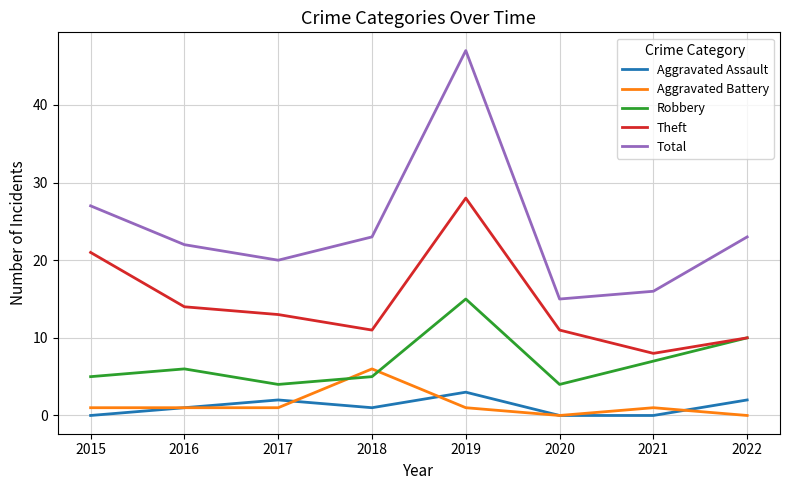

Which series has the widest spread of values?

Total